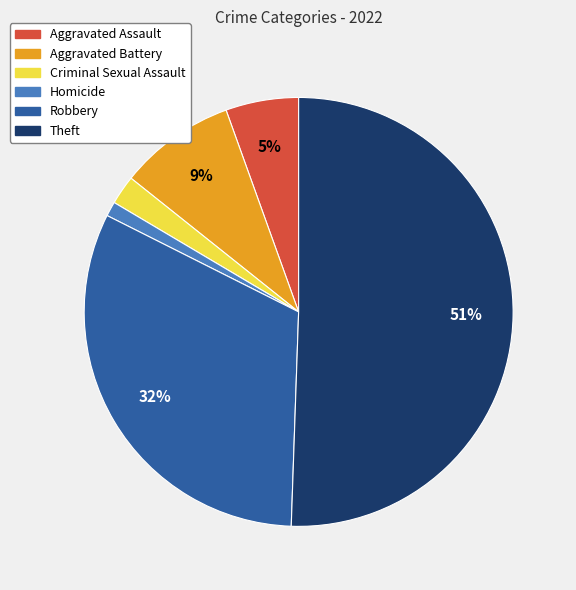

Between Robbery and Aggravated Assault, which is larger?

Robbery